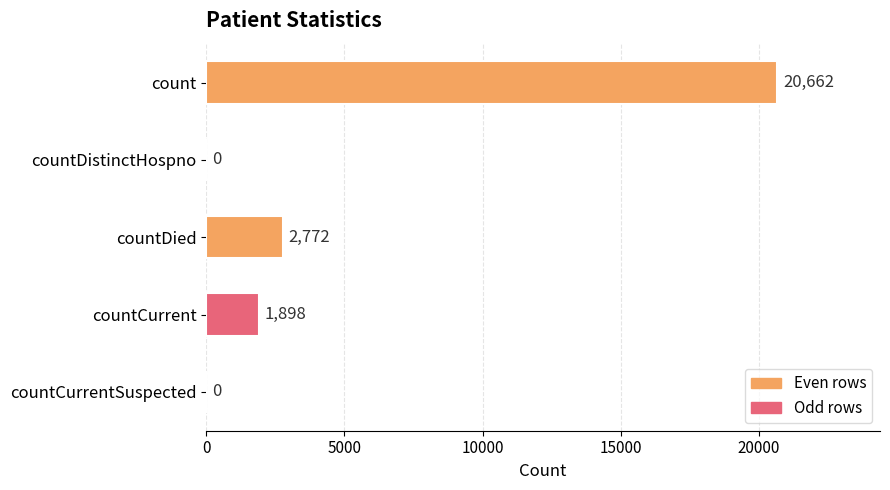

Between countDied and countCurrent, which is larger?

countDied